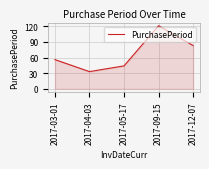

Which category has the highest value across all series?

2017-09-15